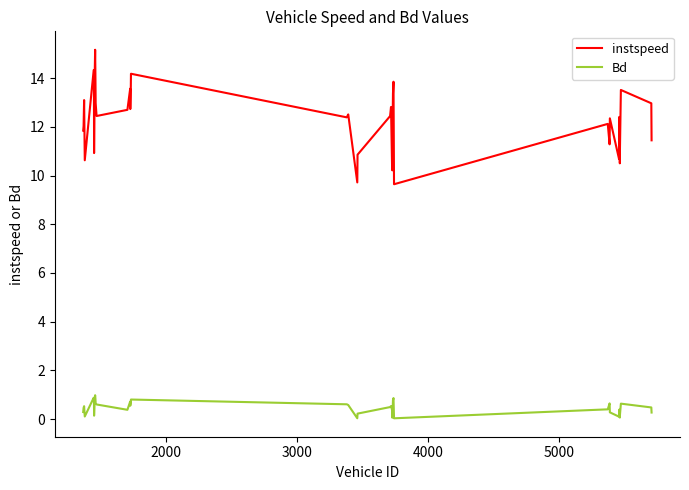

Which series has the largest range (max minus min)?

instspeed